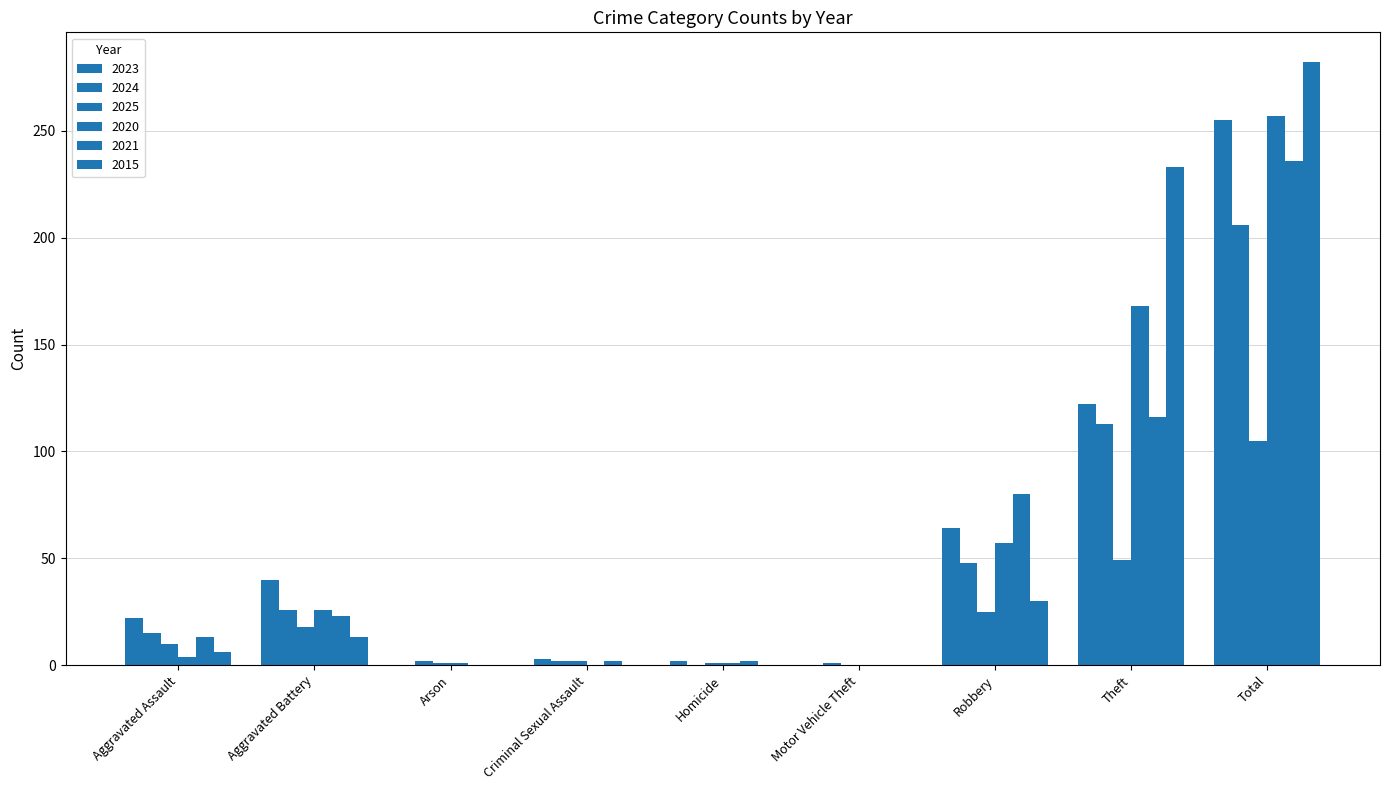

Reading left to right, list all the values displayed in this chart.

2023: Aggravated Assault=22	Aggravated Battery=40	Arson=0	Criminal Sexual Assault=3	Homicide=2	Motor Vehicle Theft=0	Robbery=64	Theft=122	Total=255
2024: Aggravated Assault=15	Aggravated Battery=26	Arson=2	Criminal Sexual Assault=2	Homicide=0	Motor Vehicle Theft=1	Robbery=48	Theft=113	Total=206
2025: Aggravated Assault=10	Aggravated Battery=18	Arson=1	Criminal Sexual Assault=2	Homicide=1	Motor Vehicle Theft=0	Robbery=25	Theft=49	Total=105
2020: Aggravated Assault=4	Aggravated Battery=26	Arson=1	Criminal Sexual Assault=0	Homicide=1	Motor Vehicle Theft=0	Robbery=57	Theft=168	Total=257
2021: Aggravated Assault=13	Aggravated Battery=23	Arson=0	Criminal Sexual Assault=2	Homicide=2	Motor Vehicle Theft=0	Robbery=80	Theft=116	Total=236
2015: Aggravated Assault=6	Aggravated Battery=13	Arson=0	Criminal Sexual Assault=0	Homicide=0	Motor Vehicle Theft=0	Robbery=30	Theft=233	Total=282